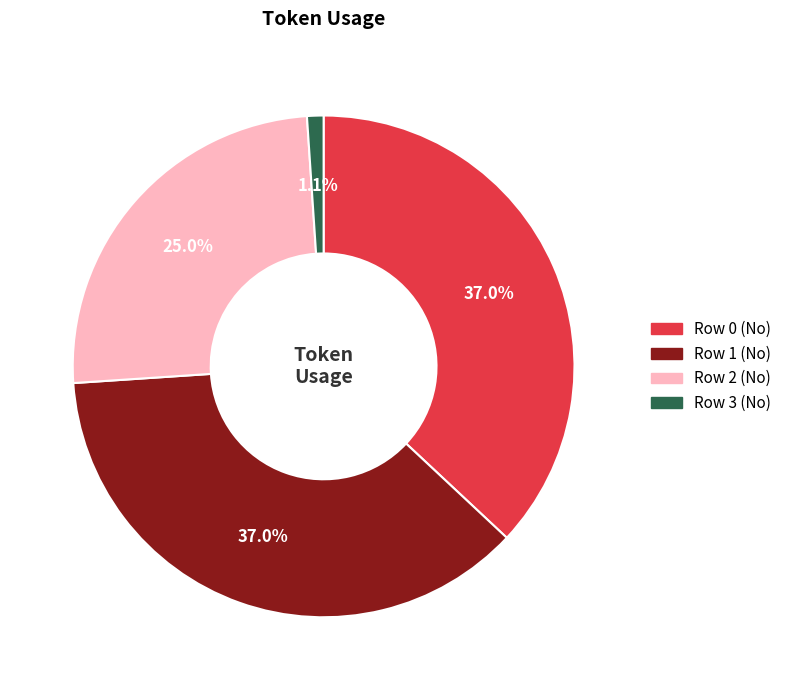

Is it true that Row 2 (No) is 25% of the pie?

True